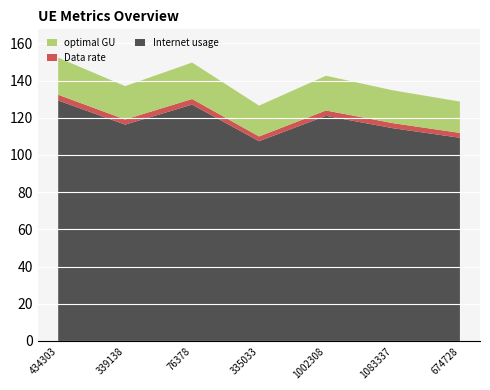

Reading left to right, extract all data points from this chart.

Internet usage: 434303=129.3	339138=116.3	76378=127.1	335033=107.4	1002308=121.0	1083337=114.4	674728=109.3
Data rate: 434303=3.1	339138=2.8	76378=3.0	335033=2.6	1002308=2.9	1083337=2.7	674728=2.6
optimal GU: 434303=20.0	339138=17.9	76378=19.6	335033=16.6	1002308=18.7	1083337=17.7	674728=16.9